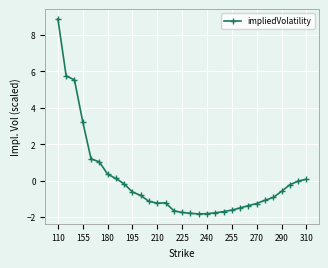

What is the value of the 20th point from the left?

-1.8